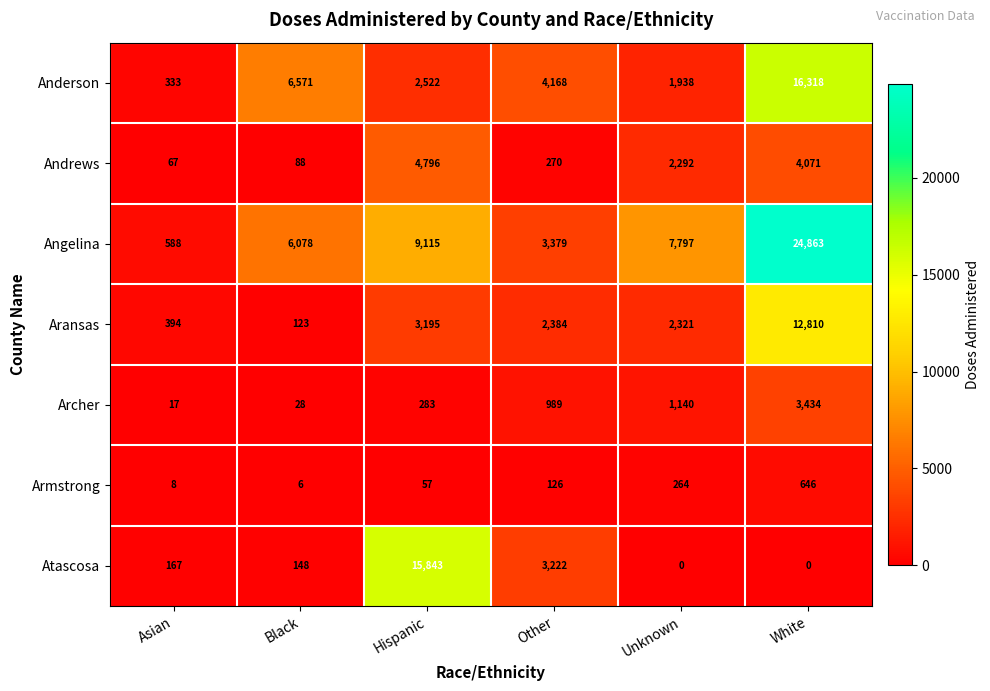

Is it true that Atascosa equals 167 at Asian?

True